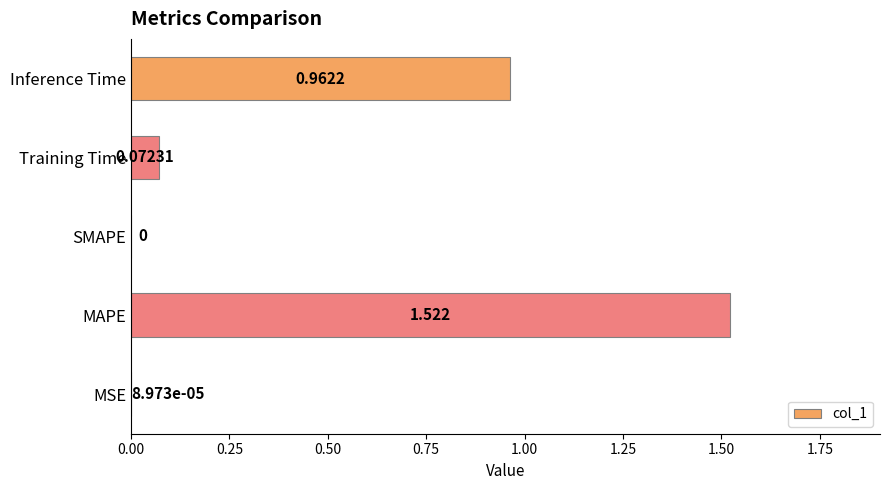

Between MSE and Training Time, which is larger?

Training Time